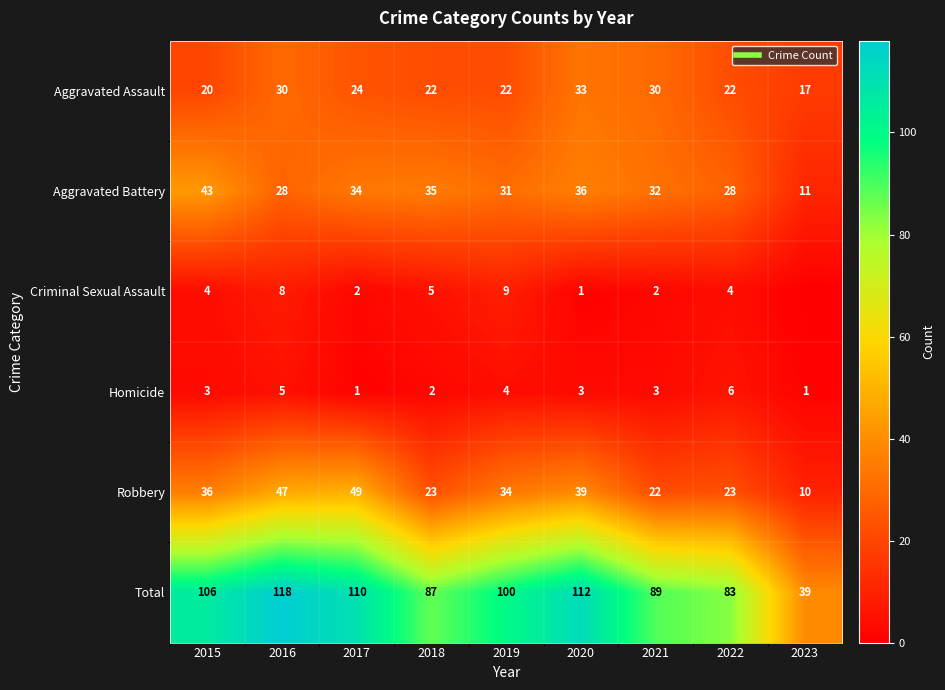

What is the total value across all series at 2021?

178